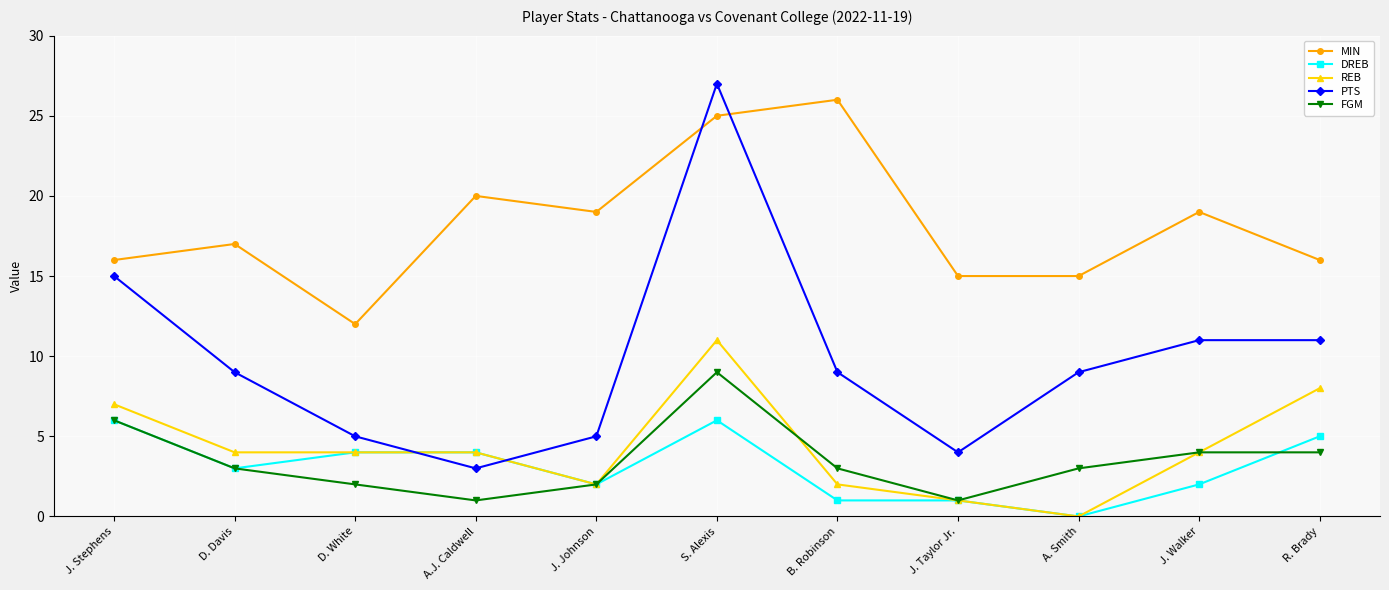

Which category has the highest value across all series?

S. Alexis